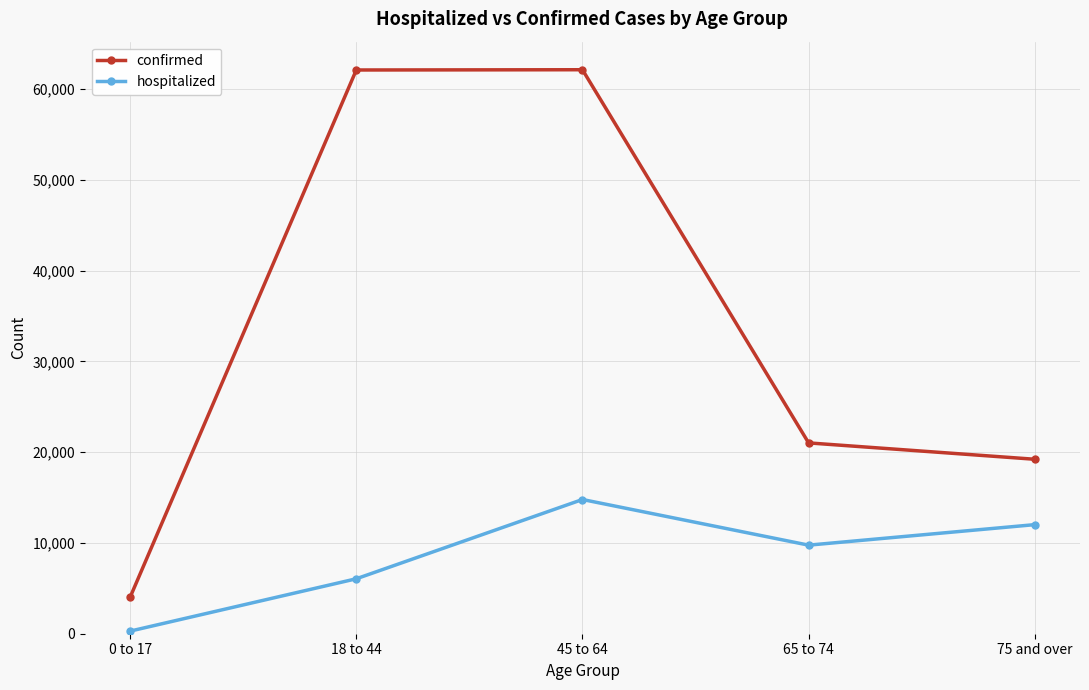

Rank the series at 75 and over from highest to lowest value.

confirmed, hospitalized